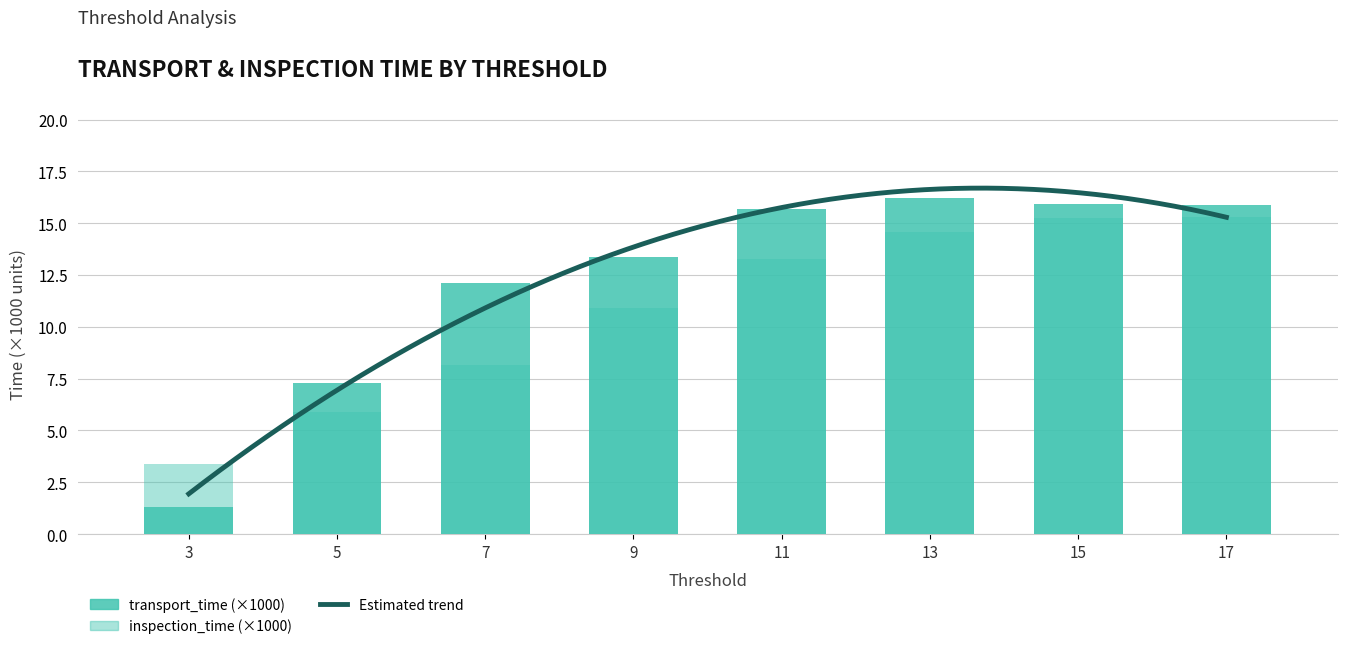

At which category is the sum across all series the highest?

17